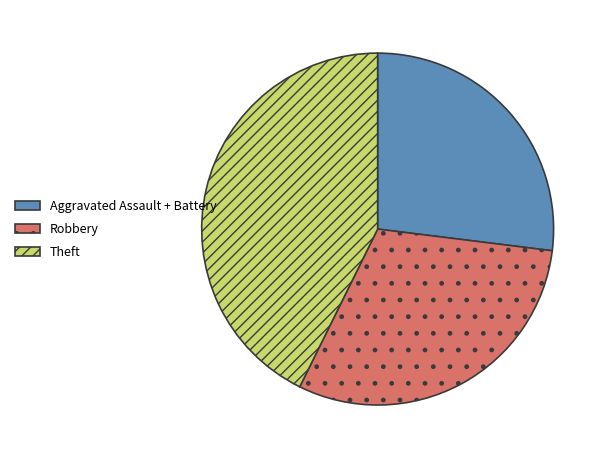

Is there a majority slice in this chart?

No